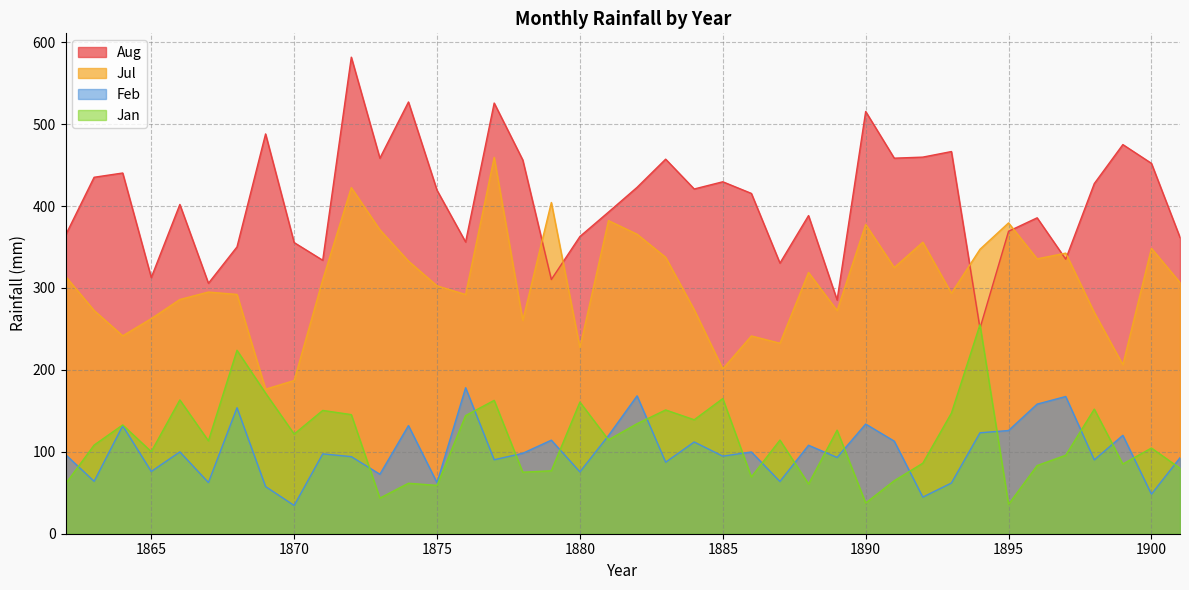

What is the value of the jan point at the 35th from the left?

83.2